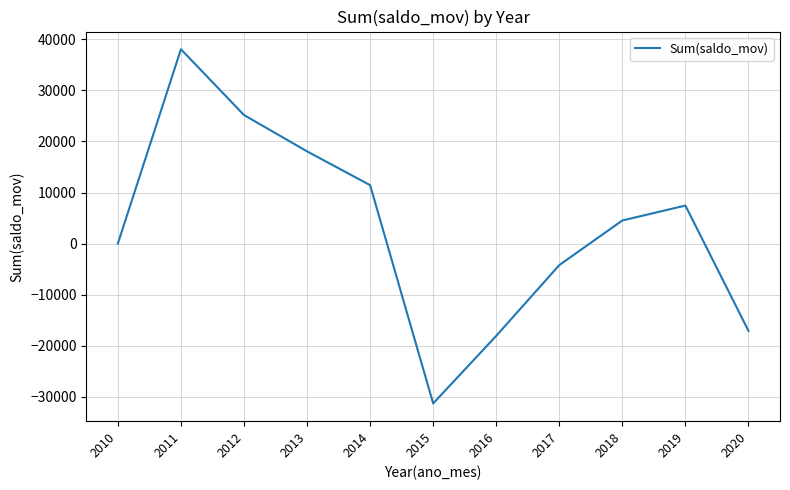

What is the change in value from 2012 to 2013?

-7126